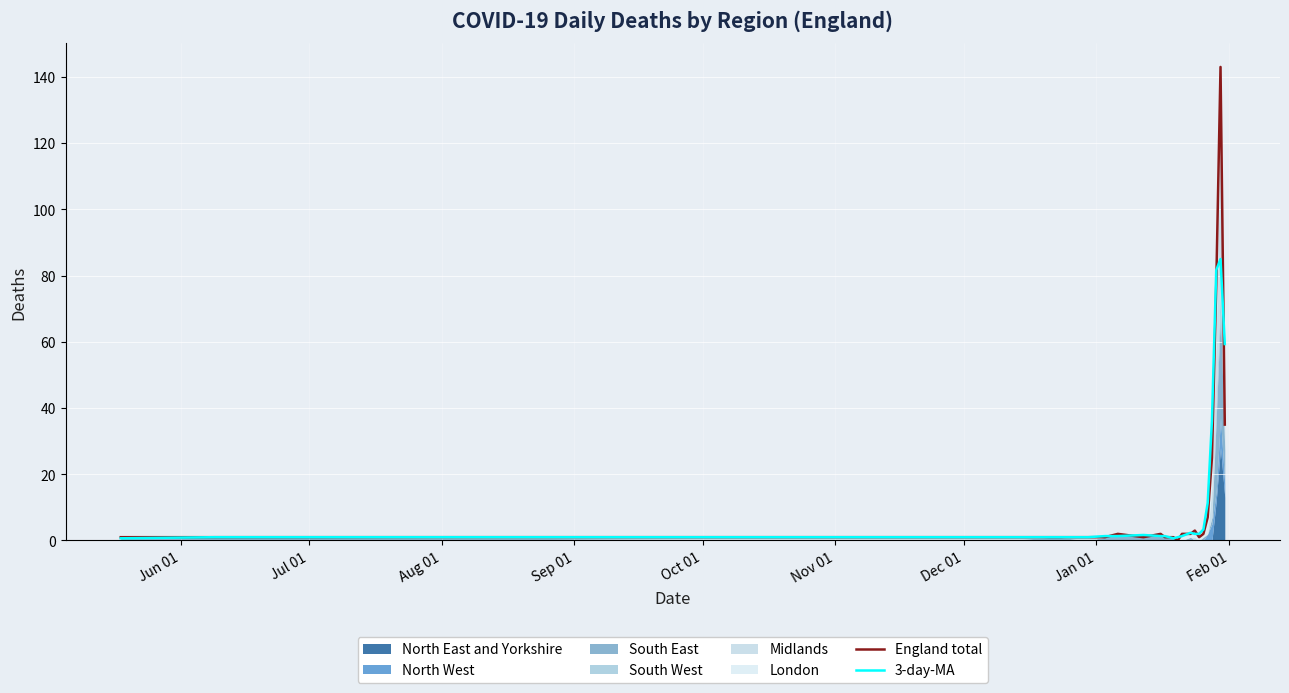

What is the highest value of the 3-day-MA series?

85.0